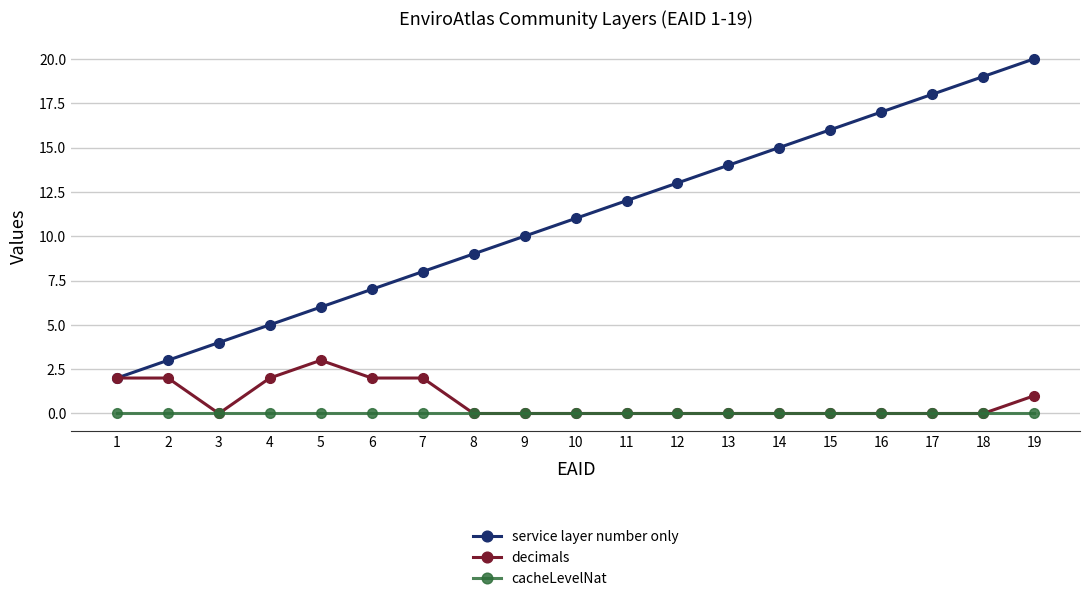

The cacheLevelNat series shows 0 at 18. True or false?

True